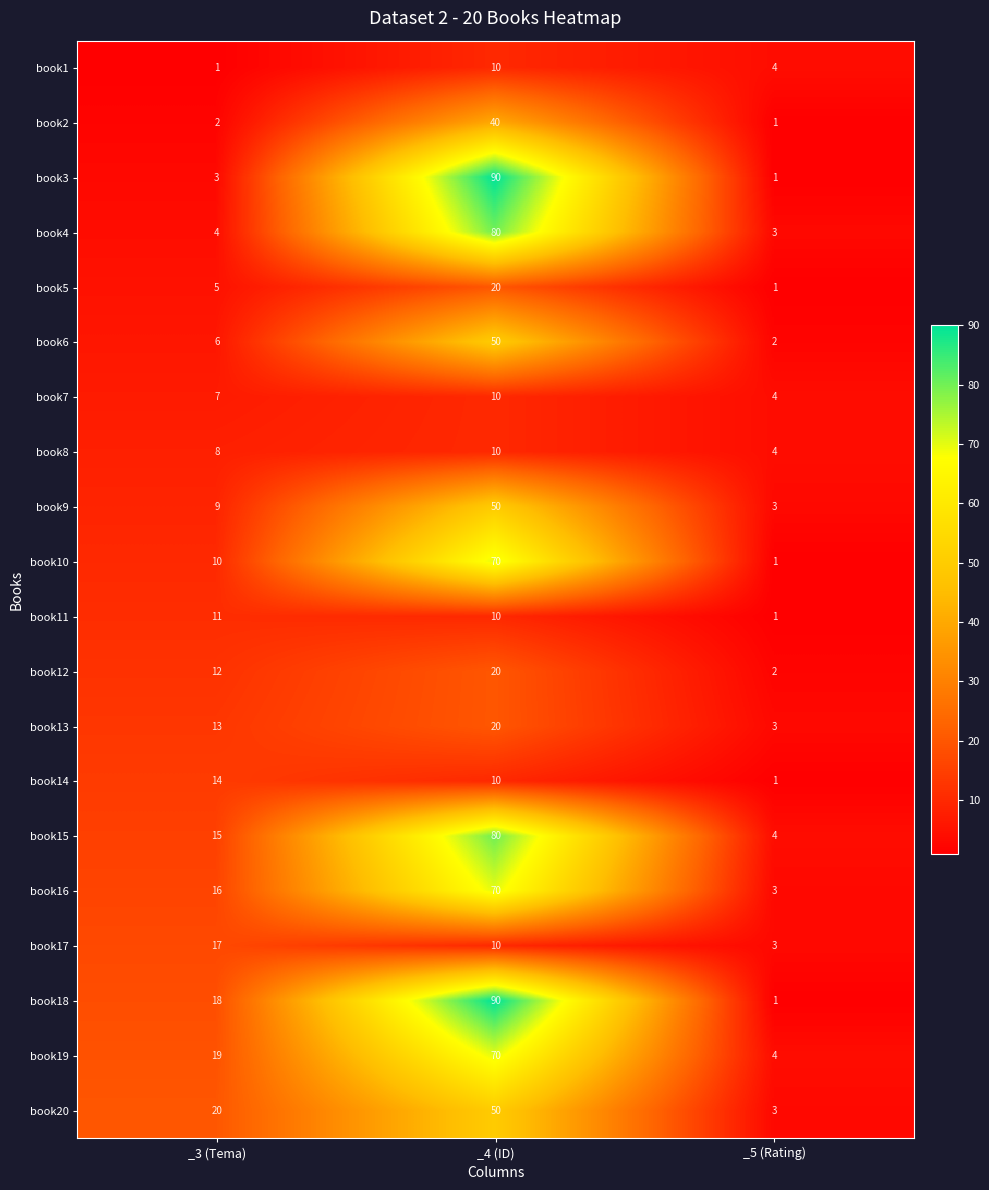

Count the book11 values in the range 1 to 11.

3